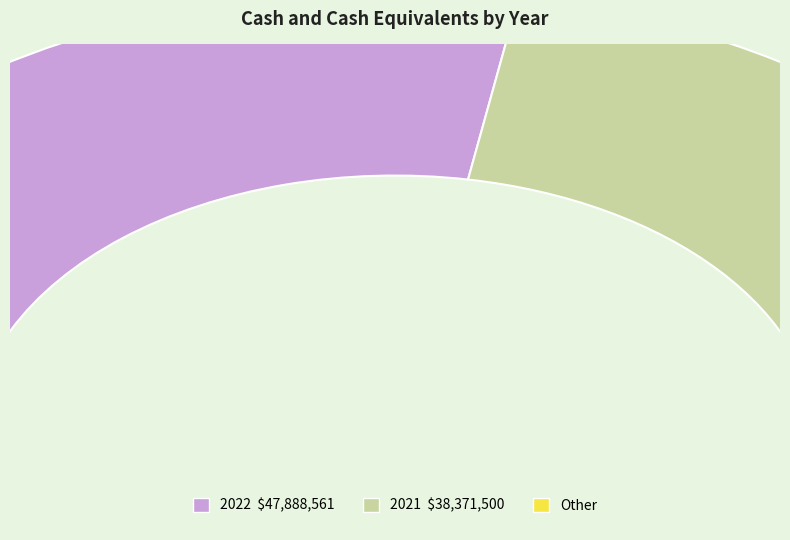

Combined, do 2022 and 2021 account for over 50%?

Yes